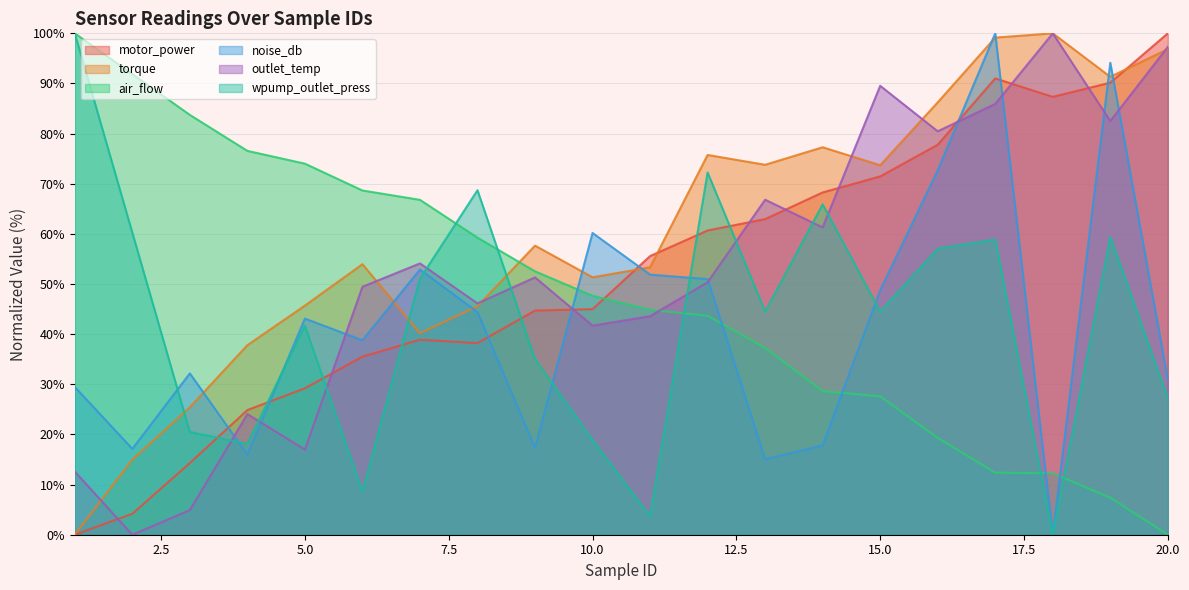

What is the difference between the maximum and second lowest values in the noise_db series?

85.0